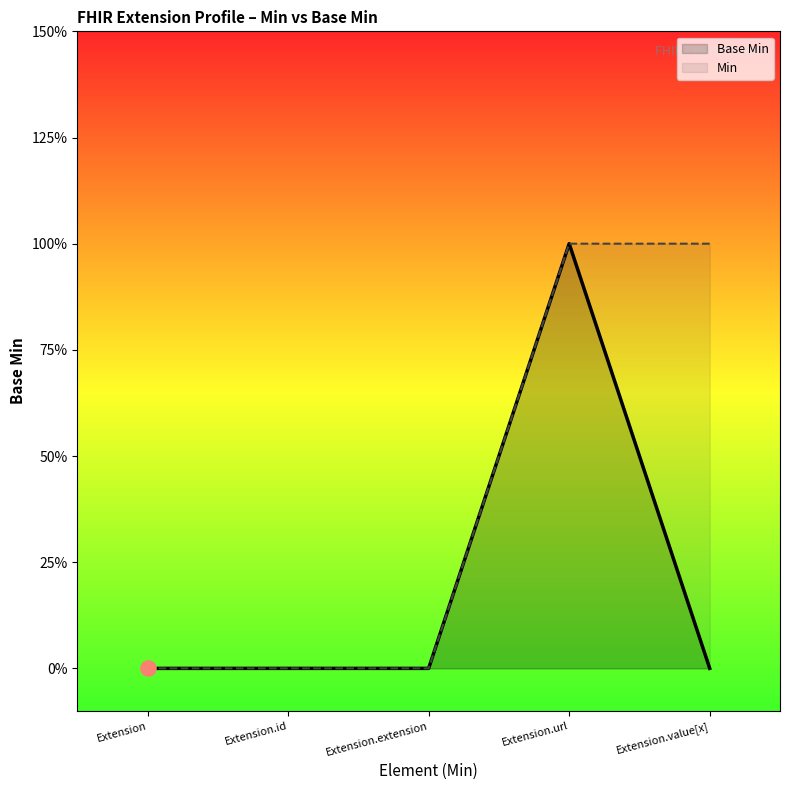

Is the value of Min at Extension.id greater than the value of Base Min at Extension.extension?

No